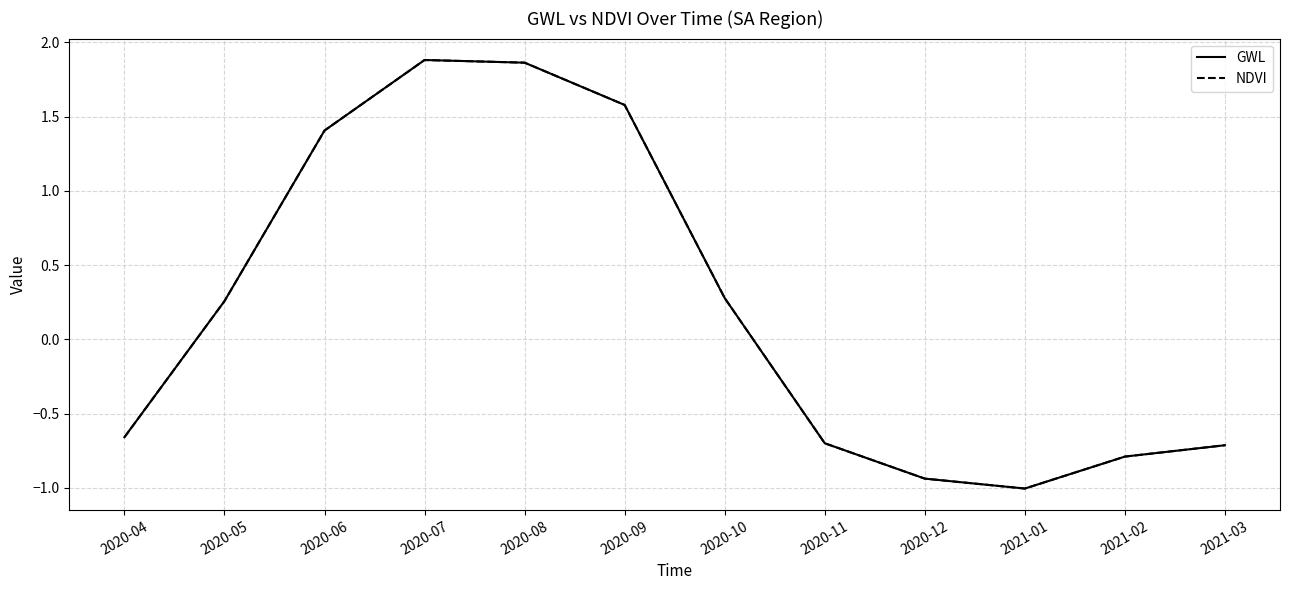

Does the chart display data point markers on the line(s)?

No